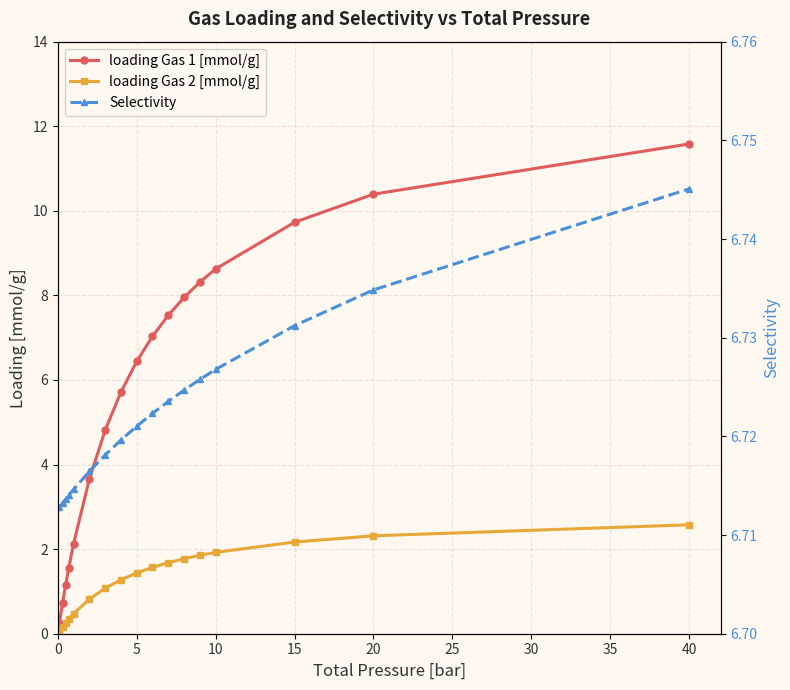

What is the value of the loading Gas 2 [mmol/g] point at the 10th from the left?

1.6